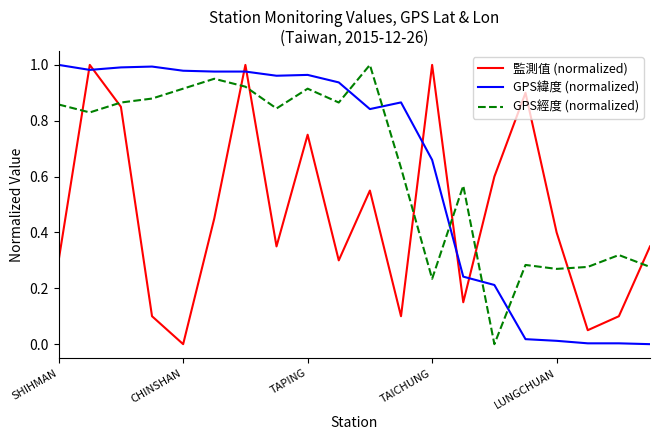

How many times do GPS緯度 (normalized) and GPS經度 (normalized) cross each other?

5